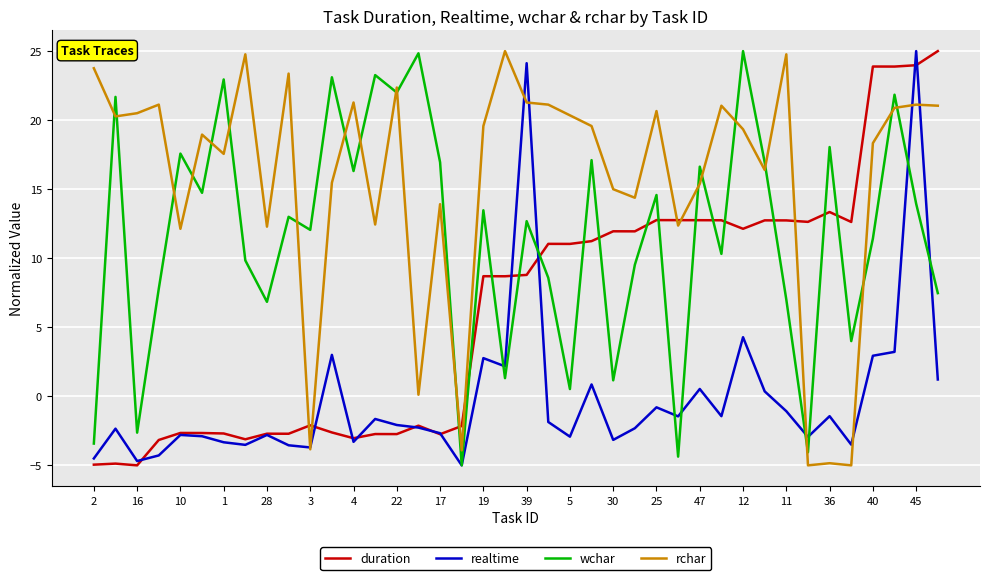

What is the maximum value shown in the chart?

25.0